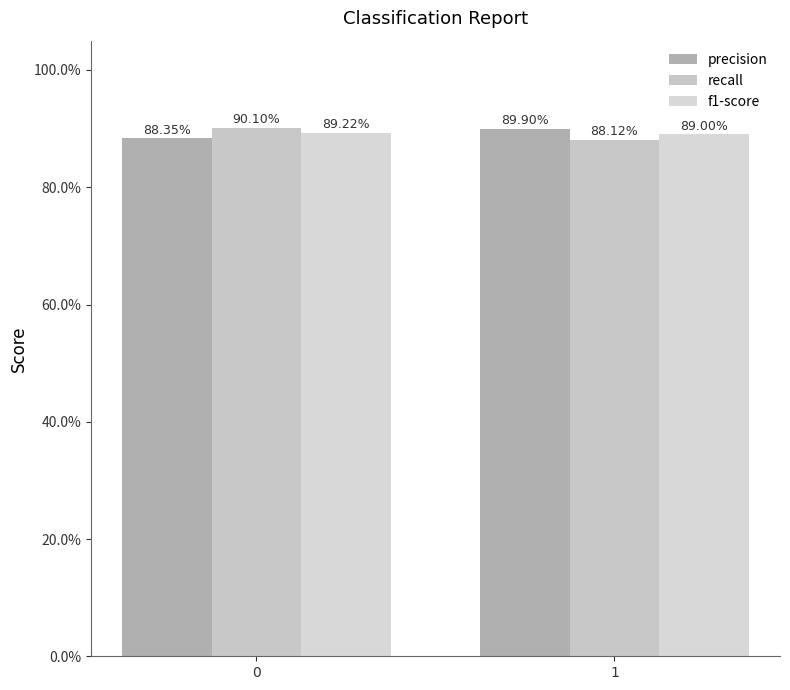

Are the bars grouped side by side (vs. stacked)?

Yes